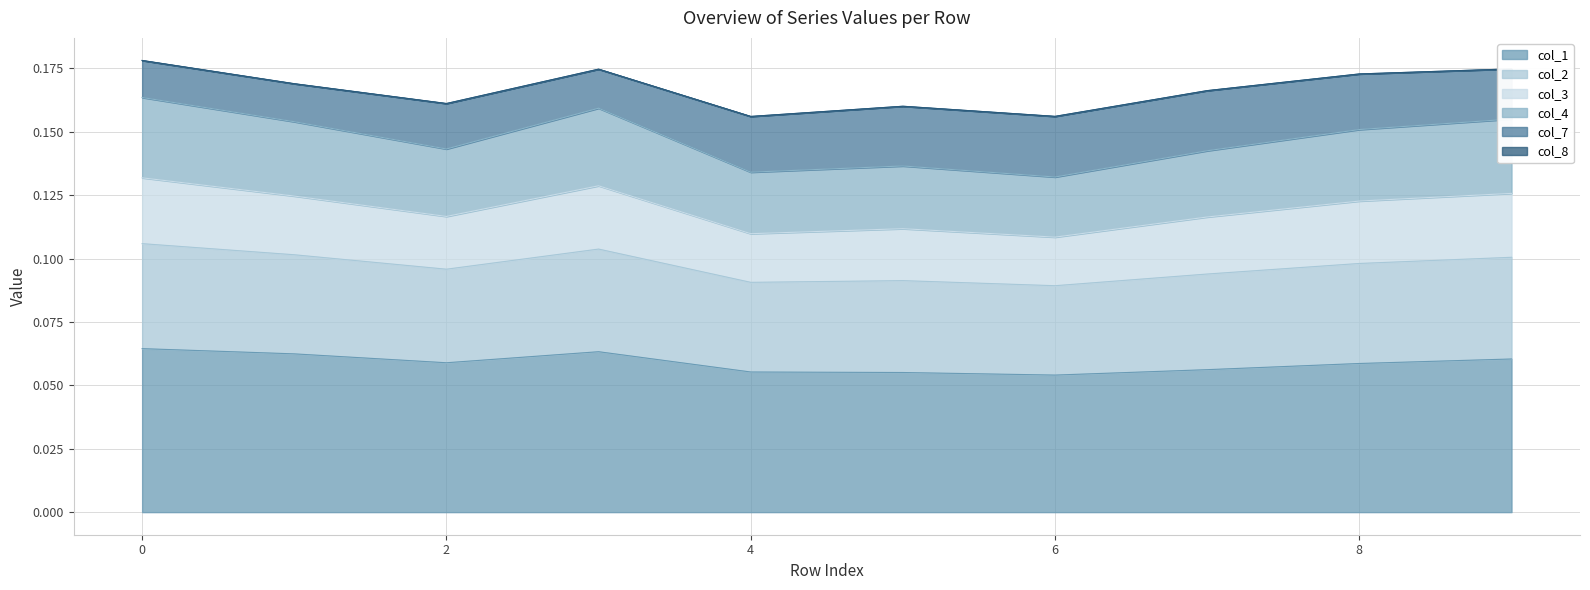

What is the minimum value shown in the chart?

0.1